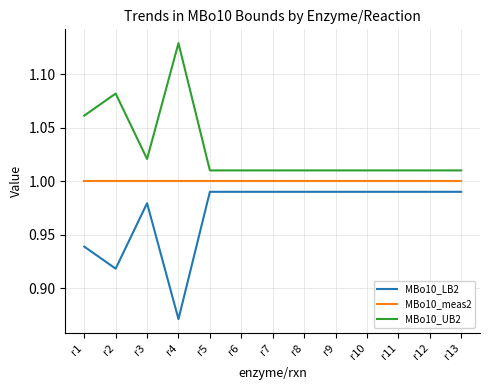

What is the sum of all MBo10_meas2 values?

13.0